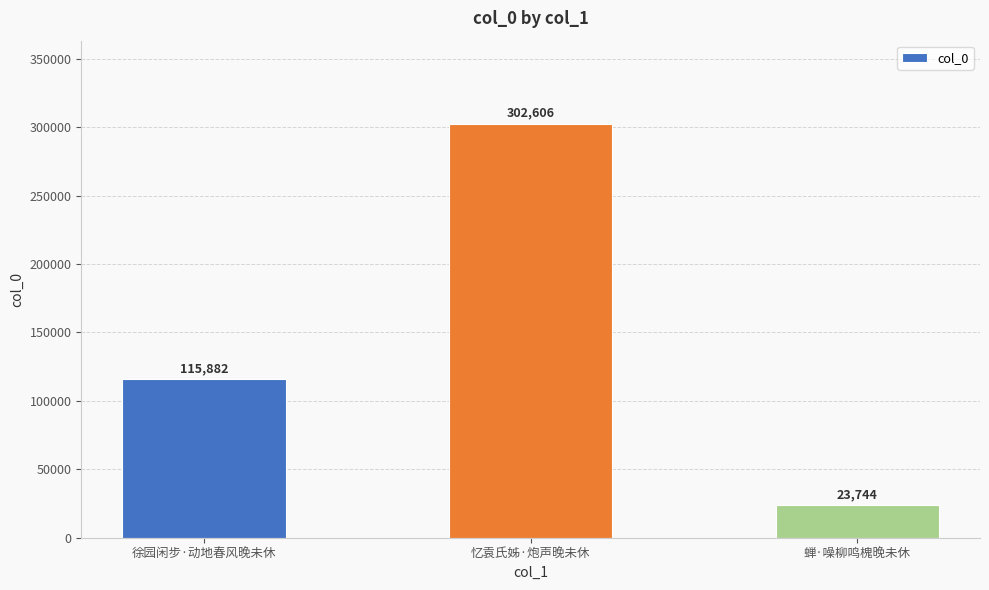

Read the value at 蝉·噪柳鸣槐晚未休.

23744